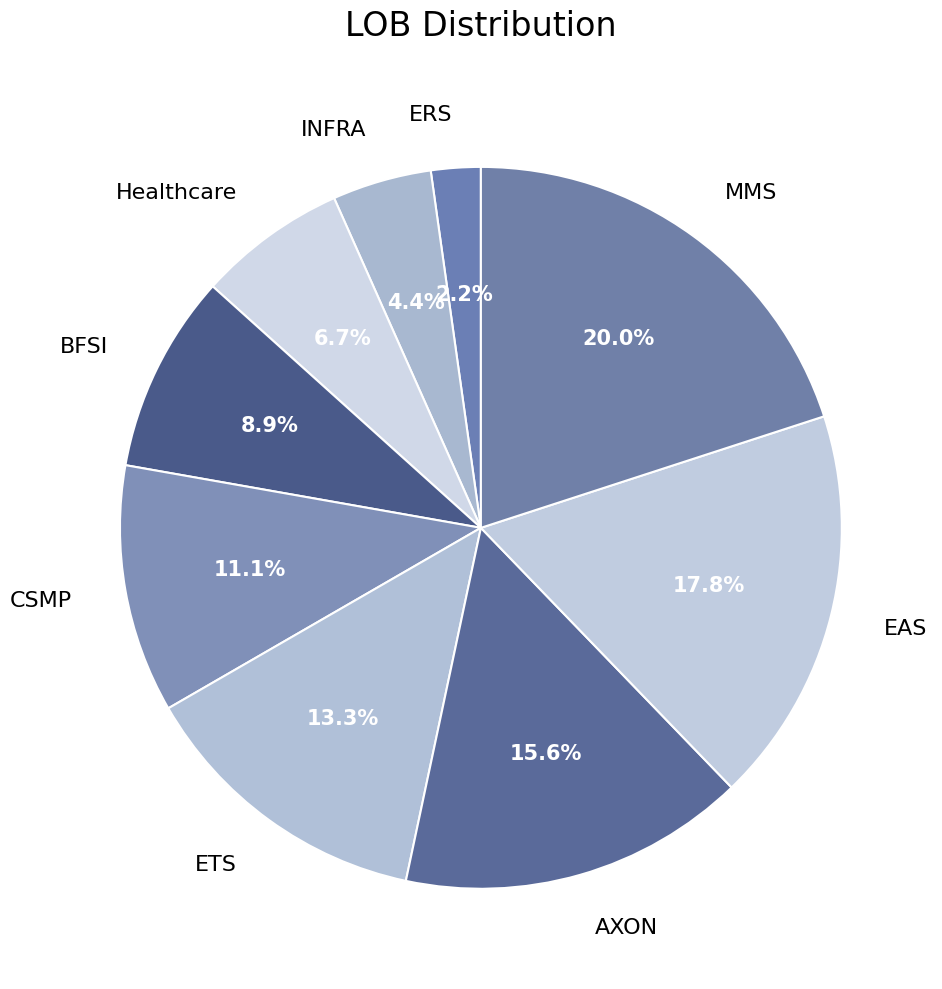

Rank the categories by value from highest to lowest.

MMS, EAS, AXON, ETS, CSMP, BFSI, Healthcare, INFRA, ERS